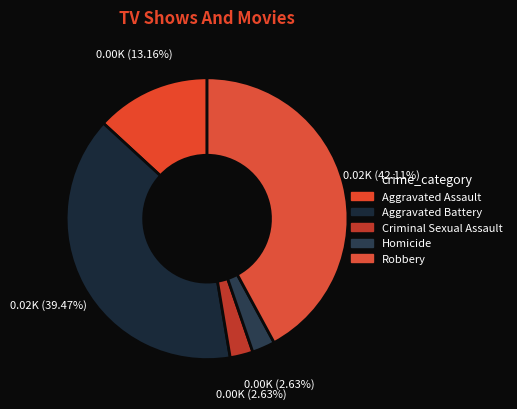

To the nearest percent, what is the difference between the largest and smallest slice percentages?

39%